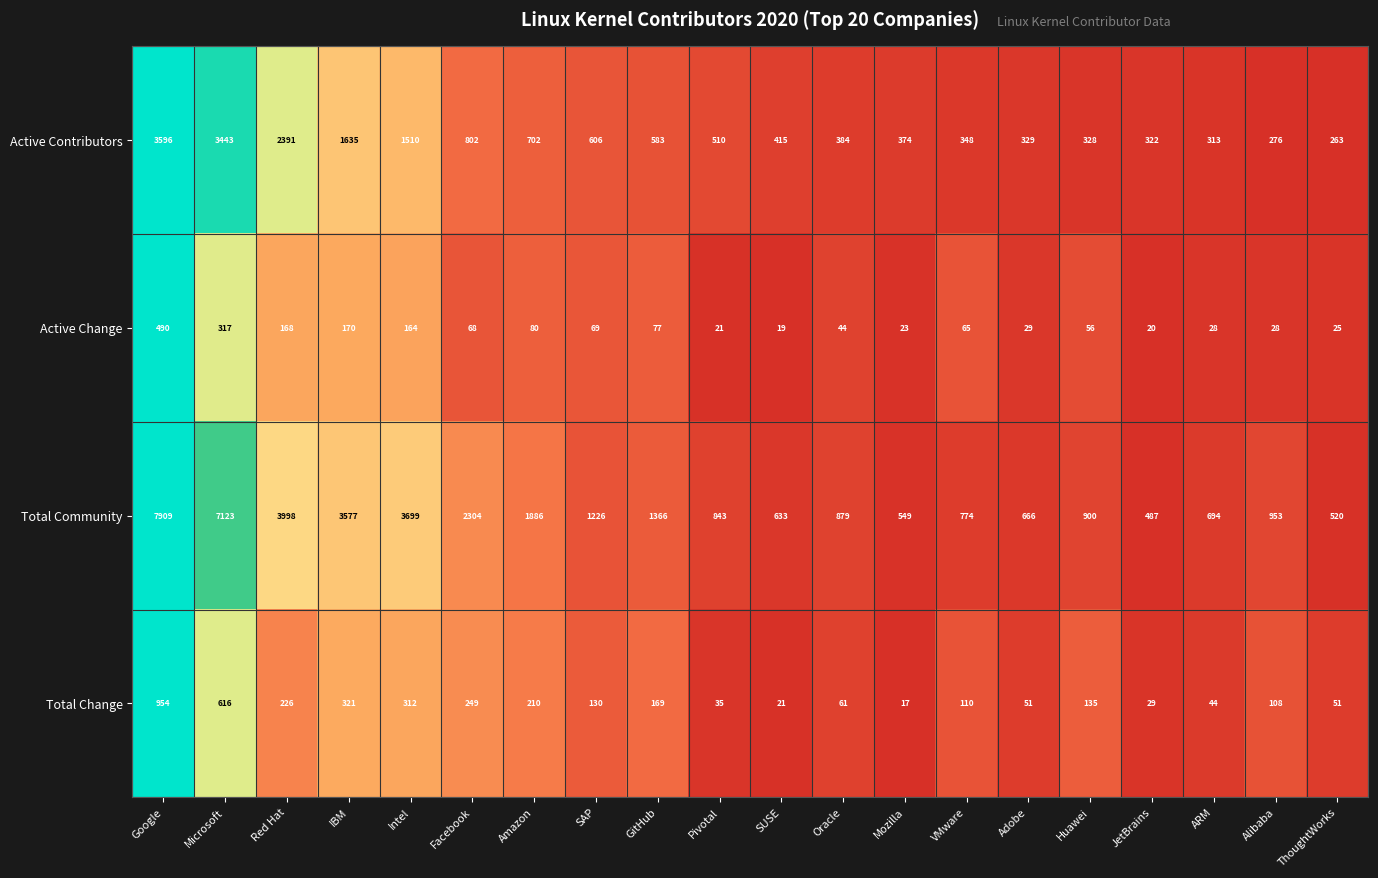

Is the value of Total Change at IBM greater than the value of Active Change at Intel?

Yes